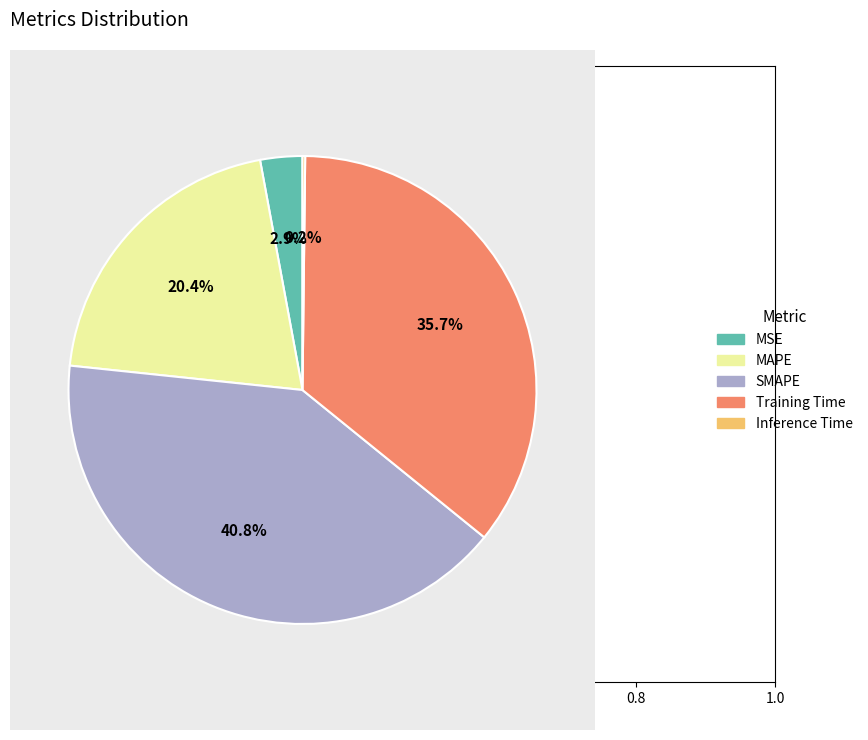

Is there any slice that represents more than half of the pie?

No